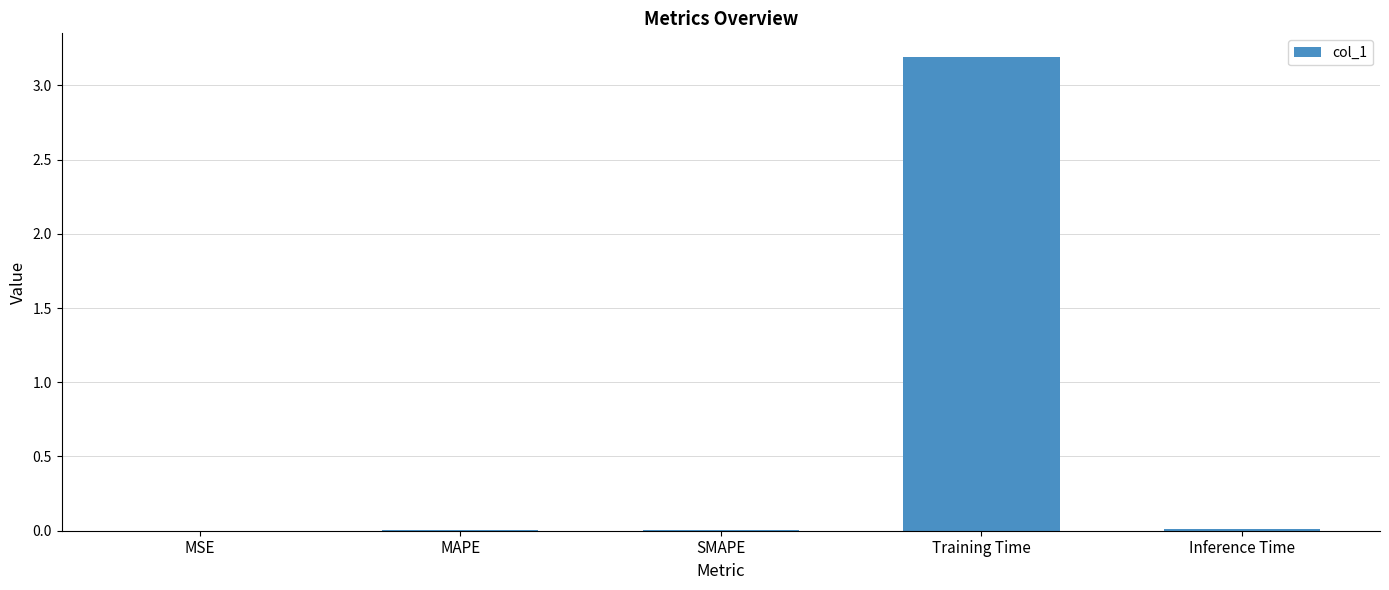

True or false: the data shows 0.0 at MSE.

True